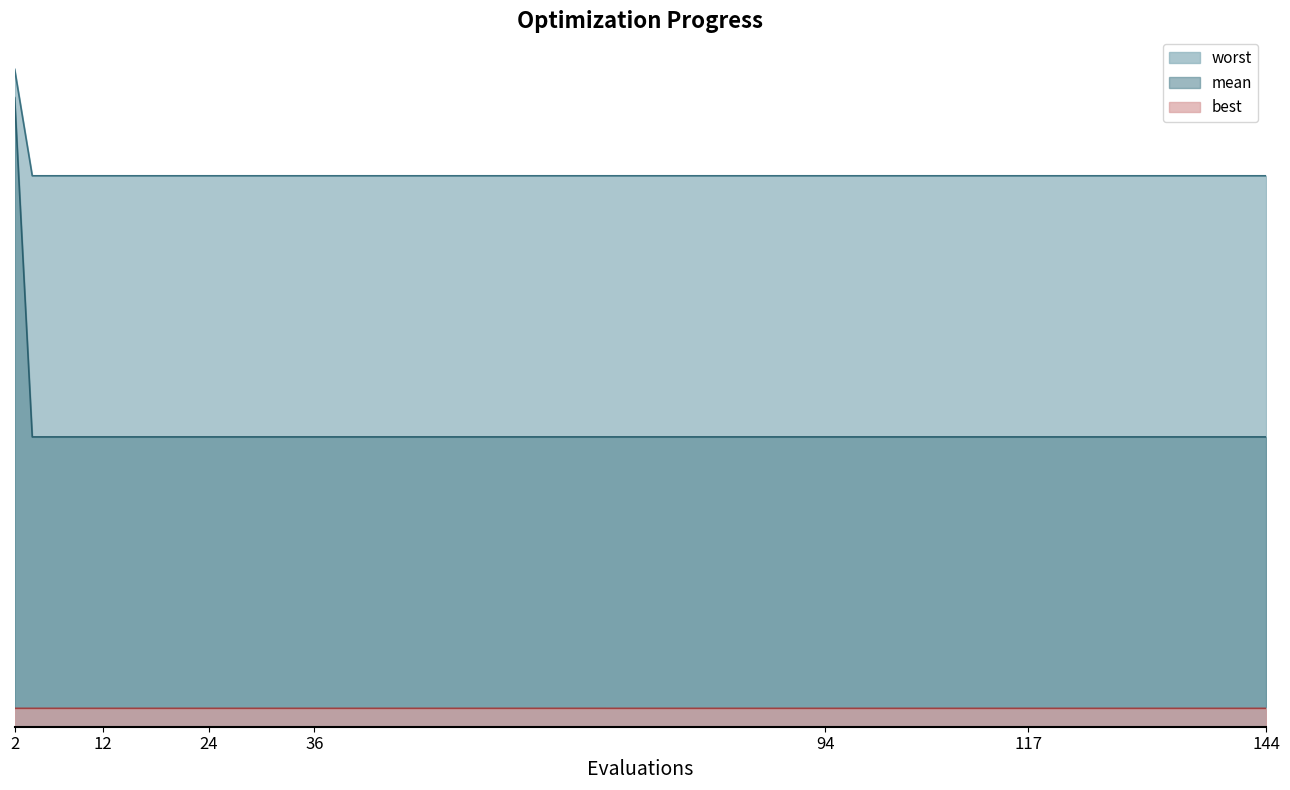

What are all the series names shown in the legend?

worst, mean, best